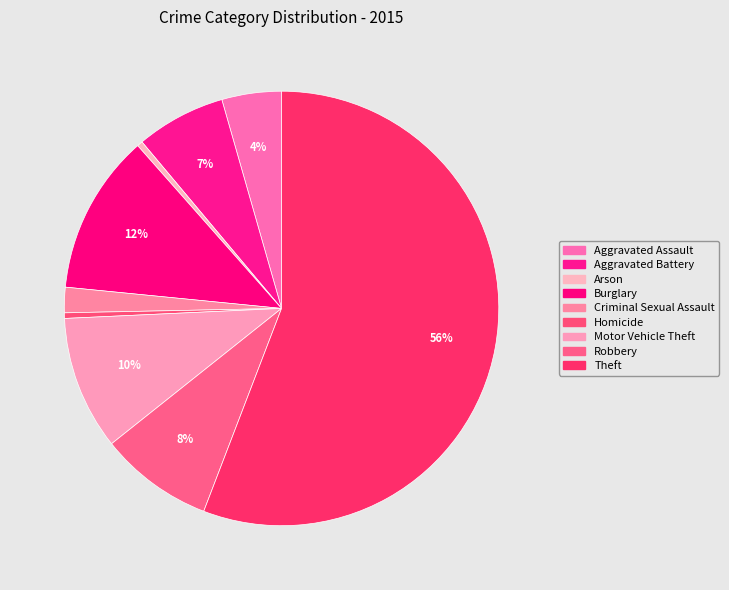

Count the number of slices in the pie.

9